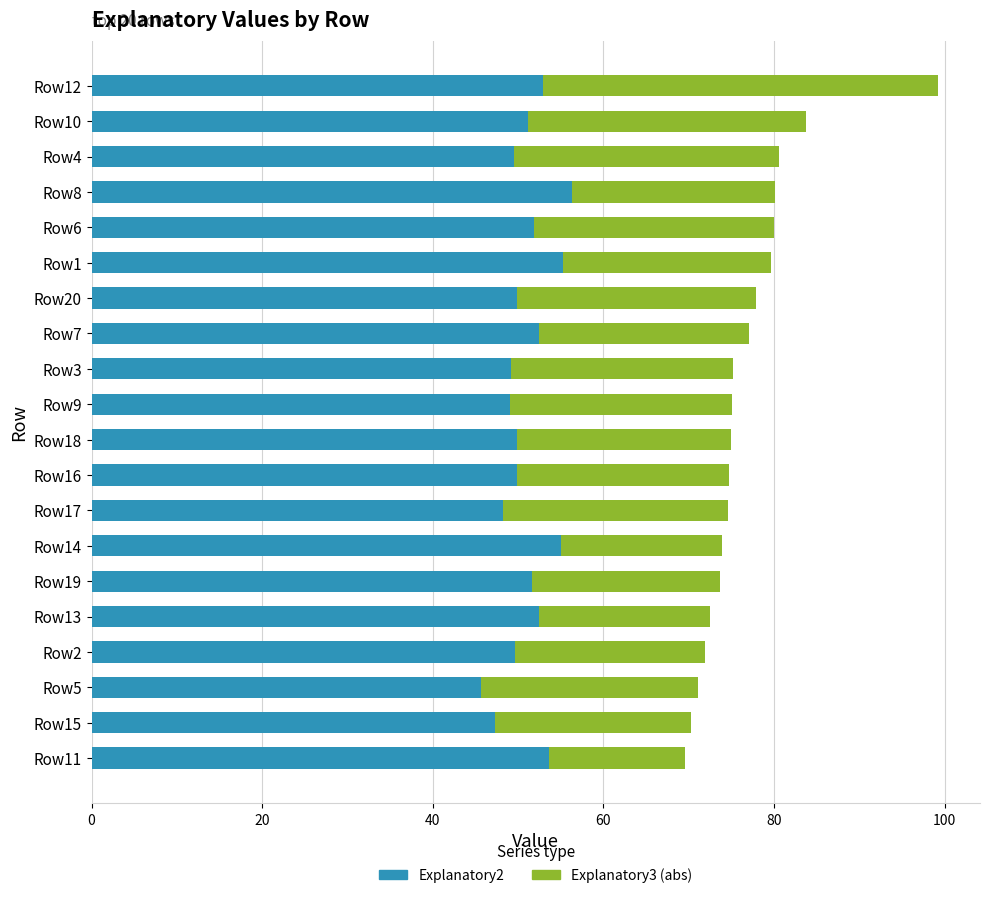

What is the approximate value of Explanatory2 at Row3?

49.2